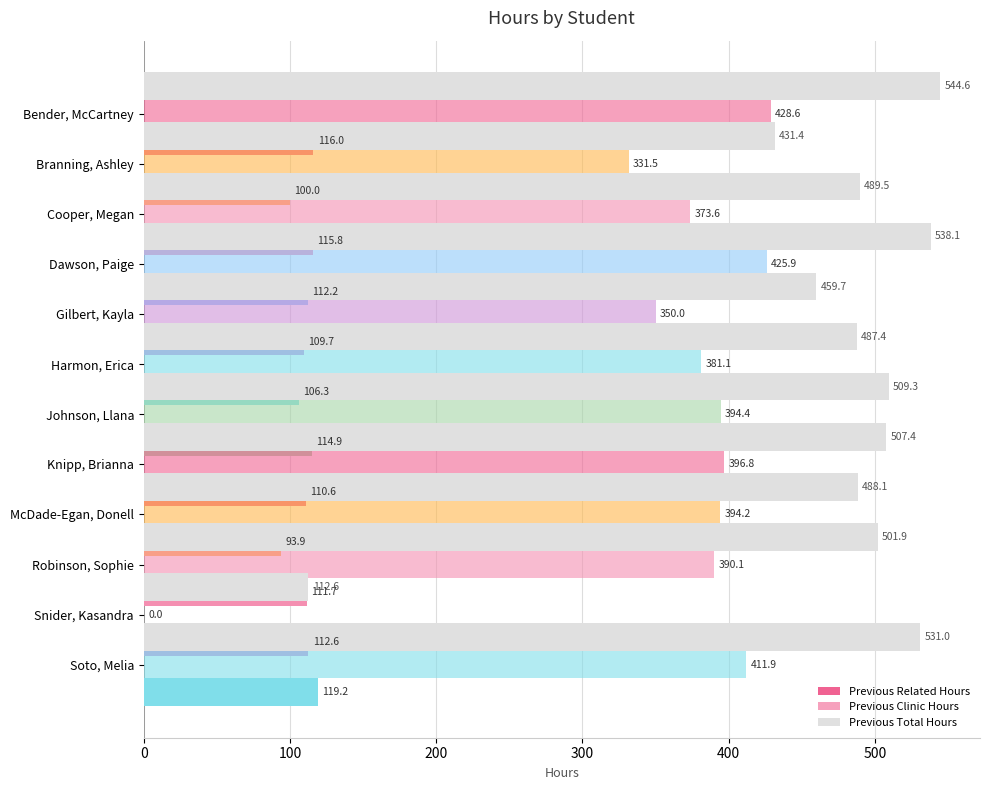

What is the average value of the Previous Total Hours series?

466.8